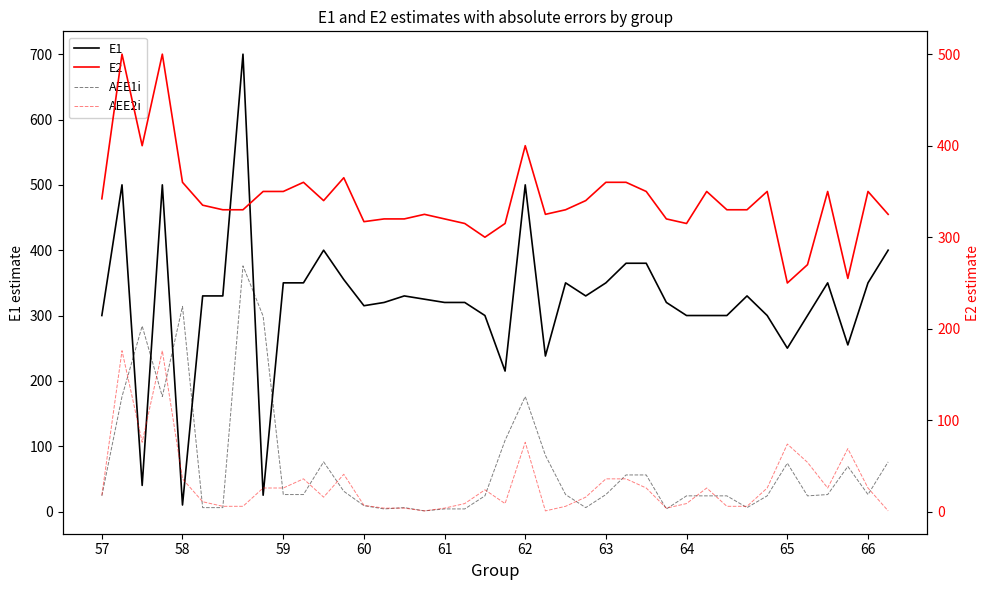

Is it true that E1 equals 153 at 65?

False